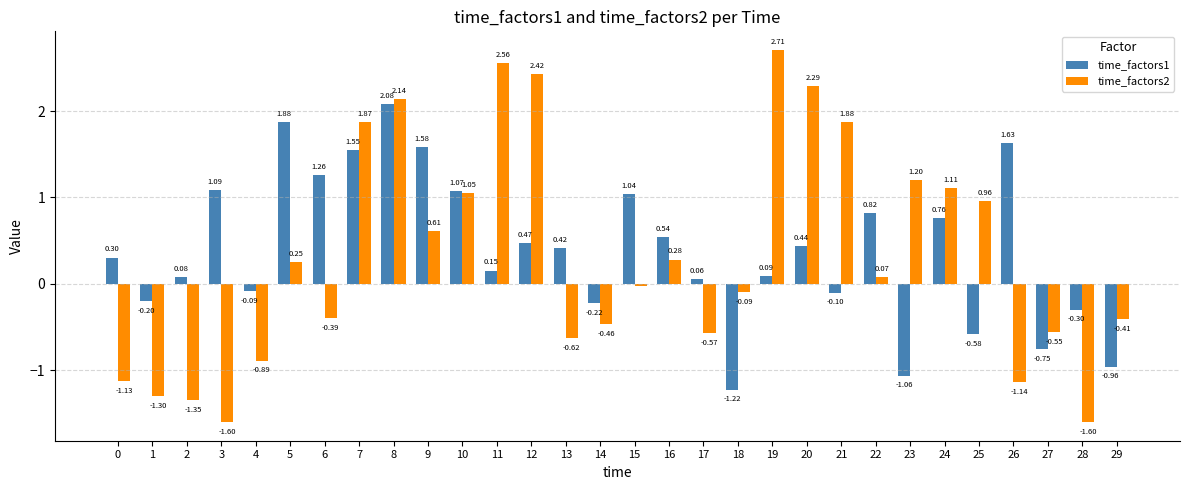

Rank the series by their maximum value, from highest to lowest.

time_factors2, time_factors1